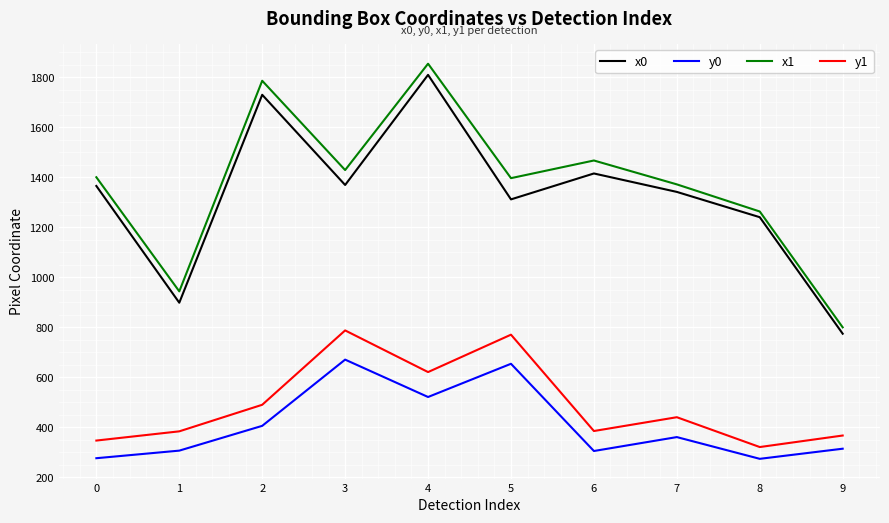

Rank the series at 2 from highest to lowest value.

x1, x0, y1, y0